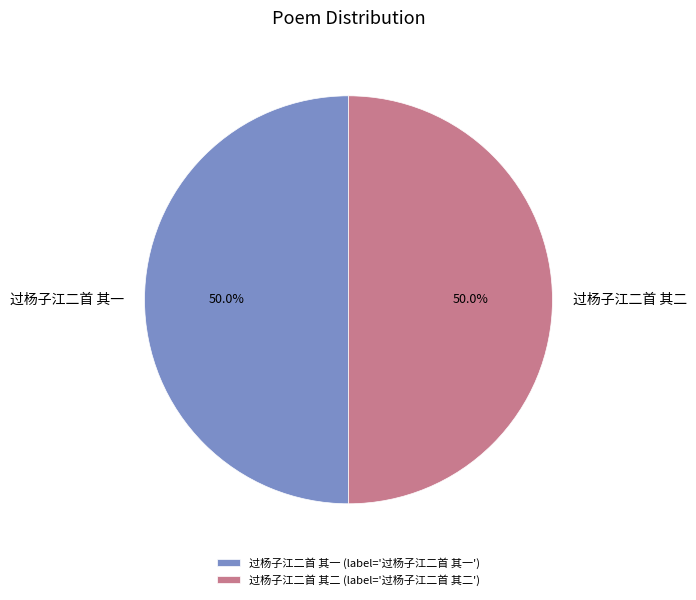

What percentage is NOT represented by 过杨子江二首 其二?

50.0%